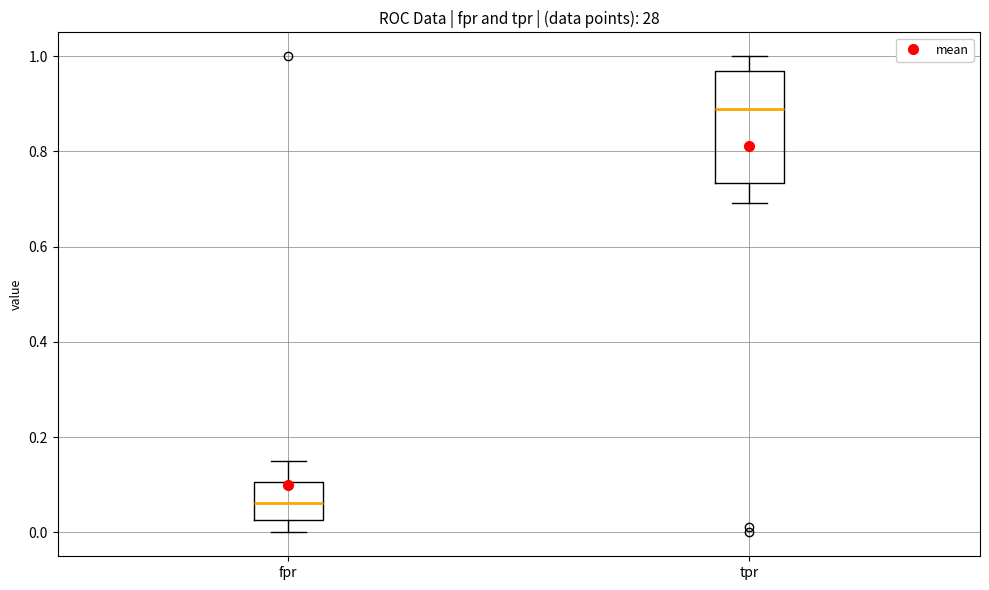

Which box has the lowest median line?

fpr